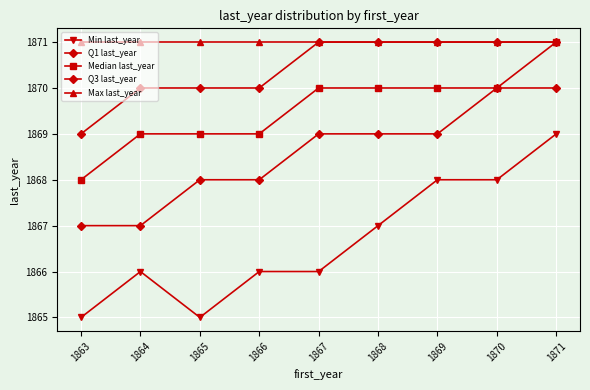

Does the chart have visible grid lines?

Yes